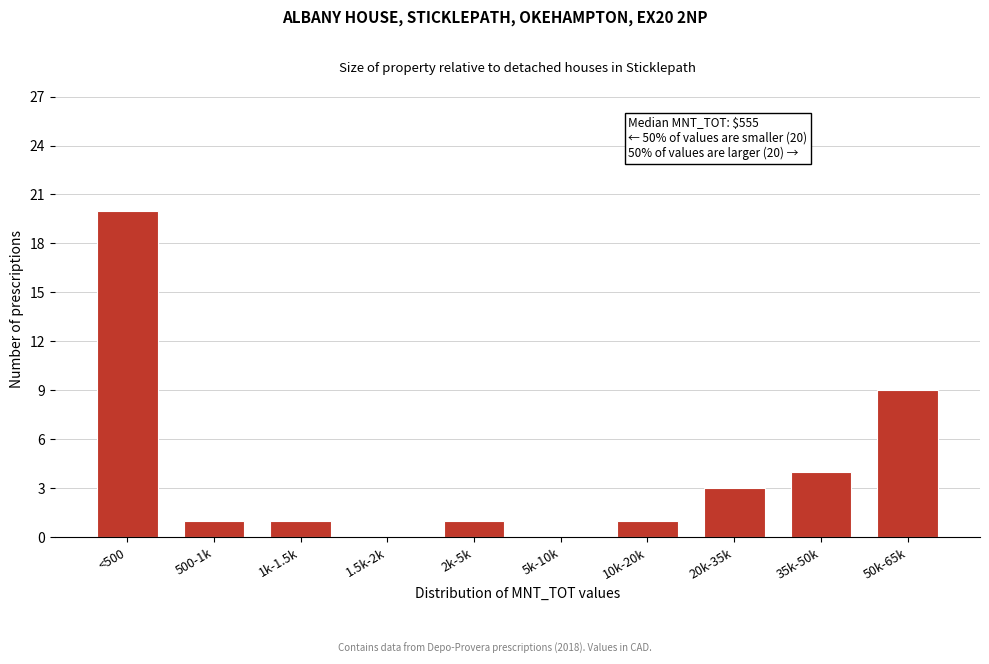

Reading left to right, extract all data points from this chart.

<500=20	500-1k=1	1k-1.5k=1	1.5k-2k=0	2k-5k=1	5k-10k=0	10k-20k=1	20k-35k=3	35k-50k=4	50k-65k=9